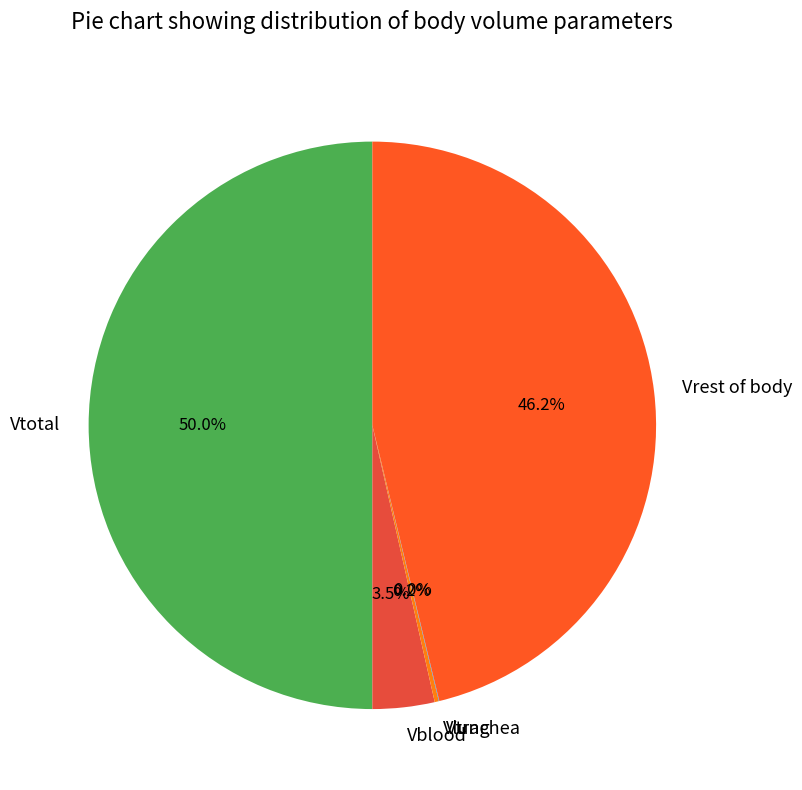

Is Vblood the majority of the pie?

No